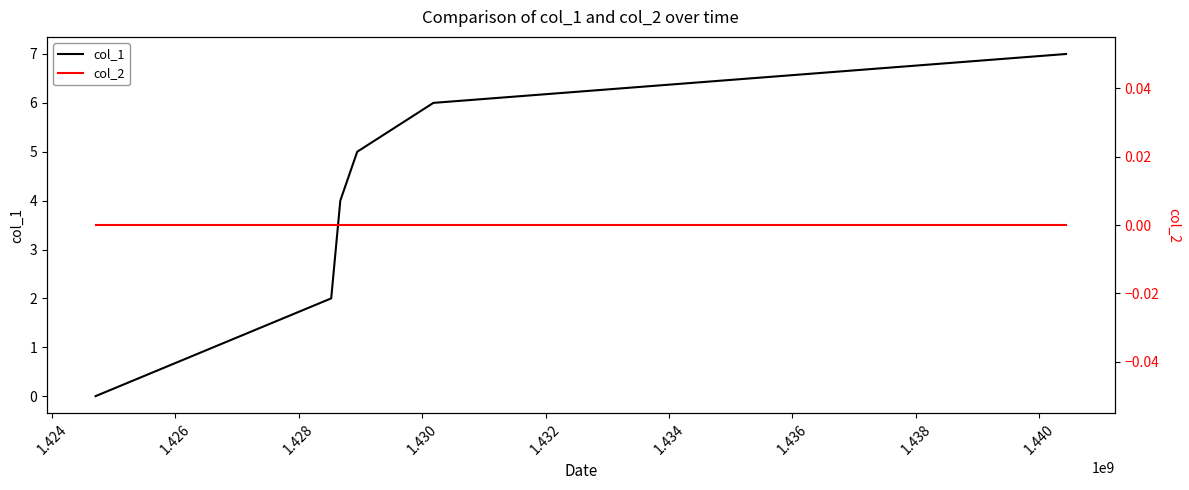

True or false: col_2 and col_1 cross at least once.

False